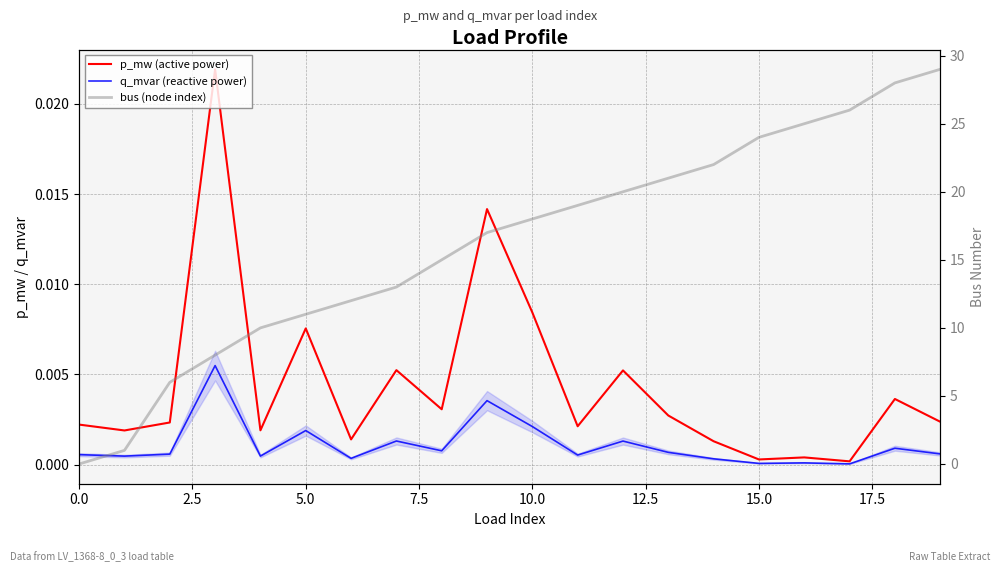

How many distinct data groups are displayed?

3